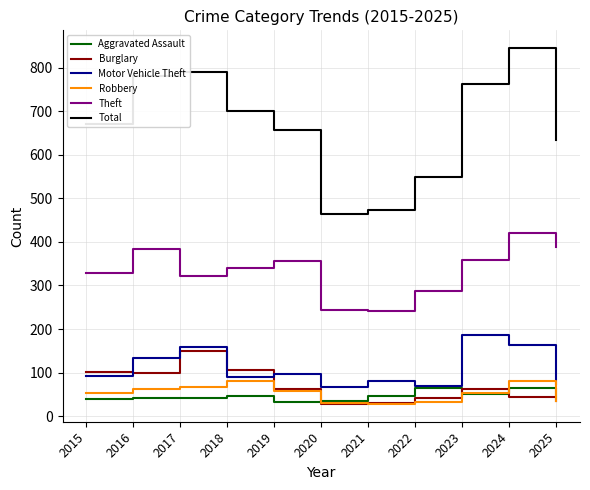

Which series changed the most between 2017 and 2021?

Total